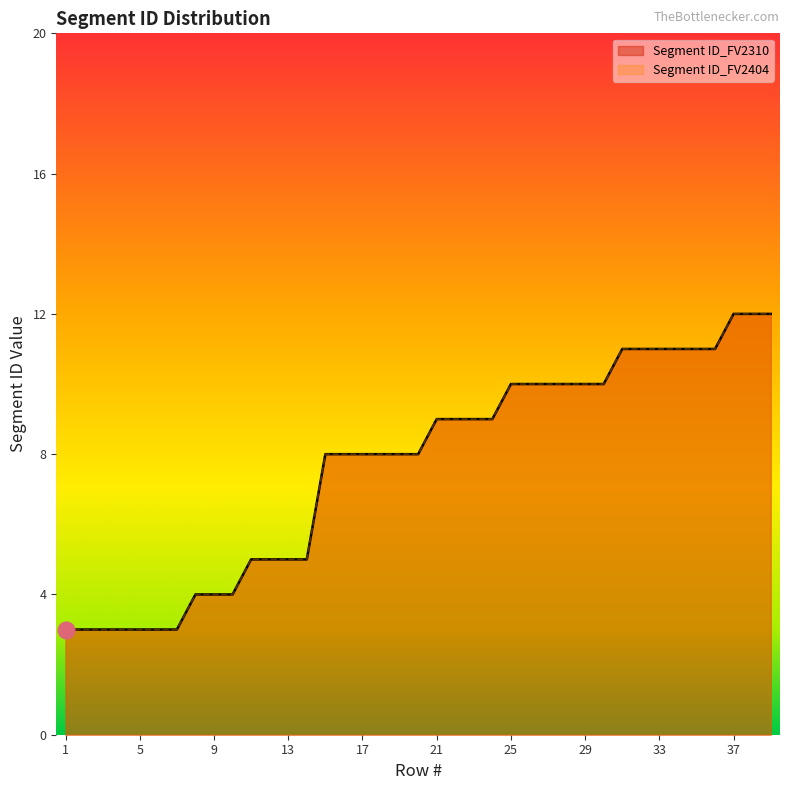

True or false: Segment ID_FV2404 has more than 1 points higher than both neighbors.

False